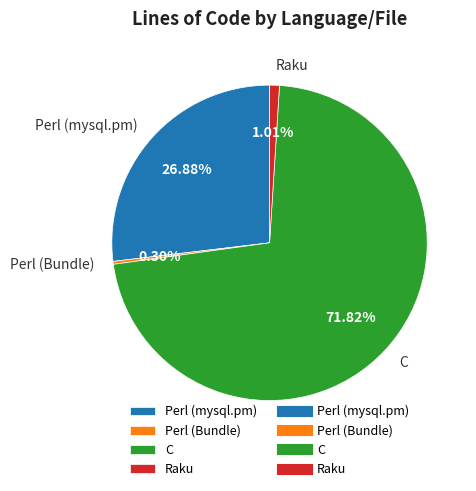

True or false: Perl (mysql.pm) accounts for 18% of the total.

False